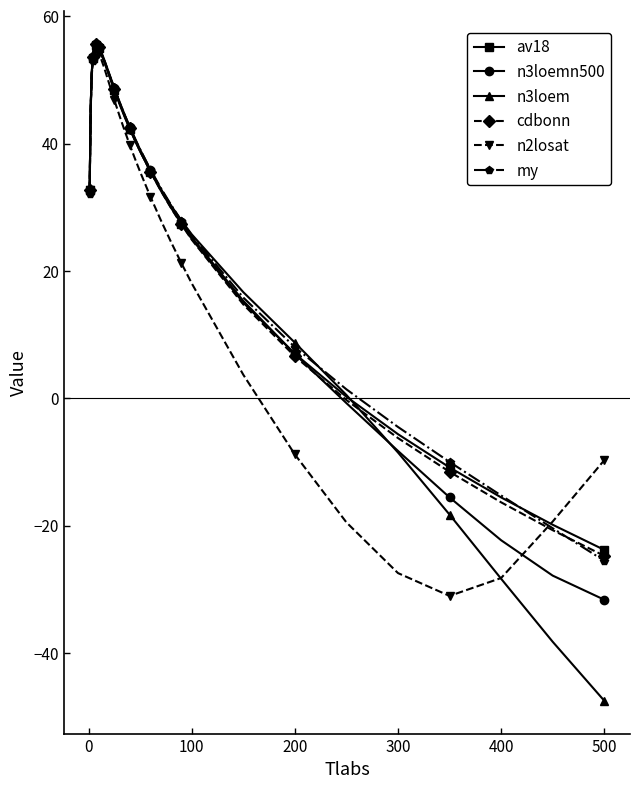

What is the average value of the my series?

31.6